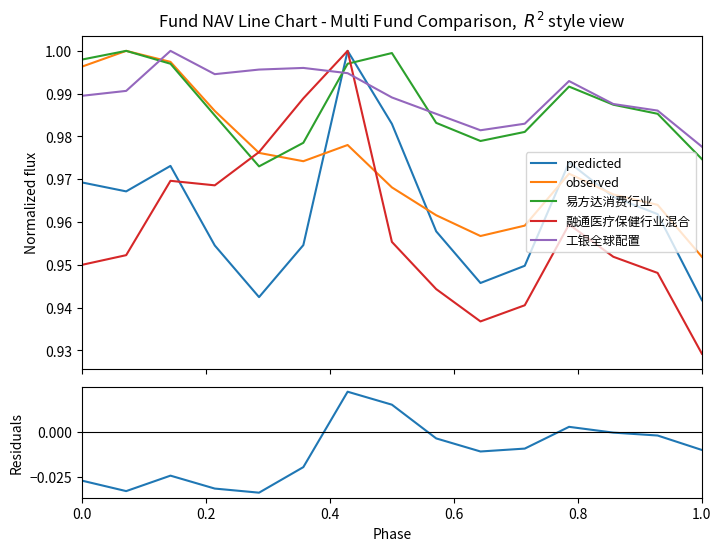

How many interior local valleys does the residuals series have?

3